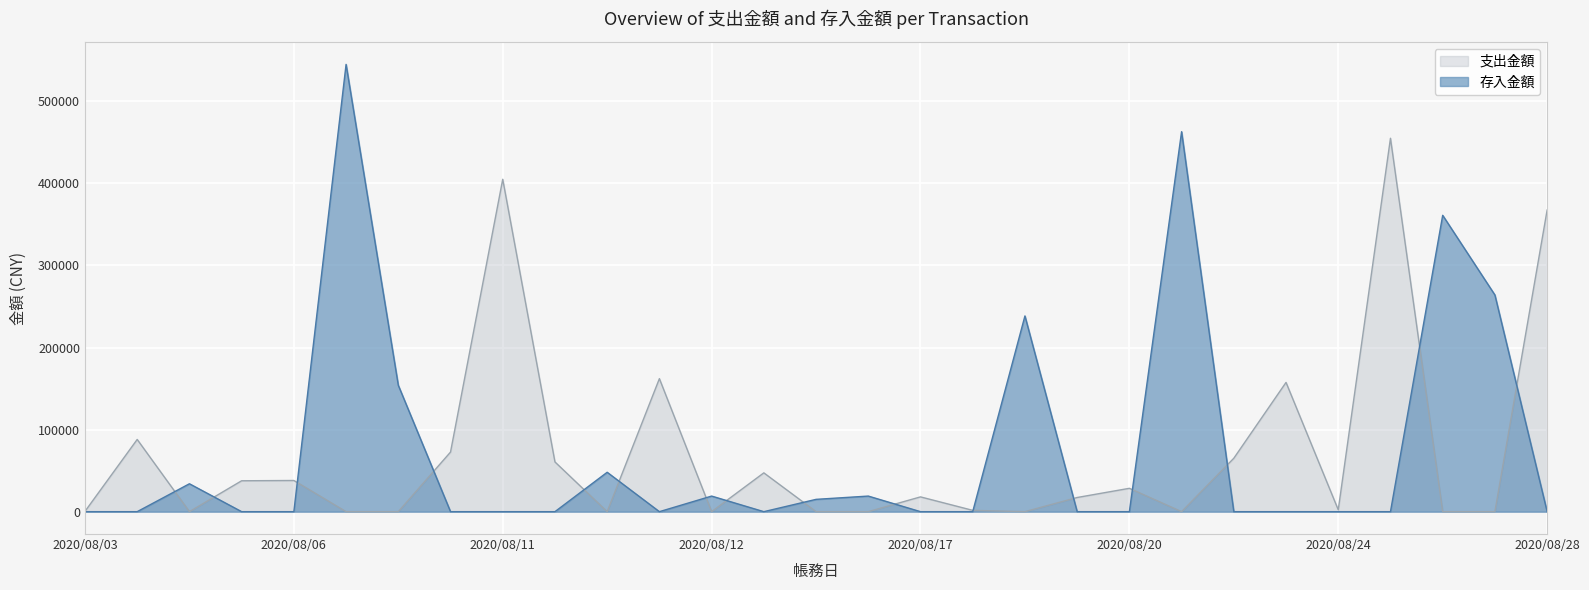

Reading right to left, what are all the values shown in this chart?

支出金額: 367505.5	0.0	0.0	455002.5	2280.2	157494.1	65094.3	0.0	28451.2	17260.5	0.0	1612.4	18013.1	0.0	0.0	47291.2	0.0	162094.9	0.0	60591.2	405021.3	72607.9	0.0	0.0	37991.0	37643.0	0.0	87992.1	362.4
存入金額: 0.0	264000.0	361100.0	0.0	0.0	0.0	0.0	463000.0	0.0	0.0	238500.0	0.0	0.0	19000.0	15000.0	0.0	19000.0	0.0	48000.0	0.0	0.0	0.0	154000.0	545000.0	0.0	0.0	34000.0	0.0	0.0